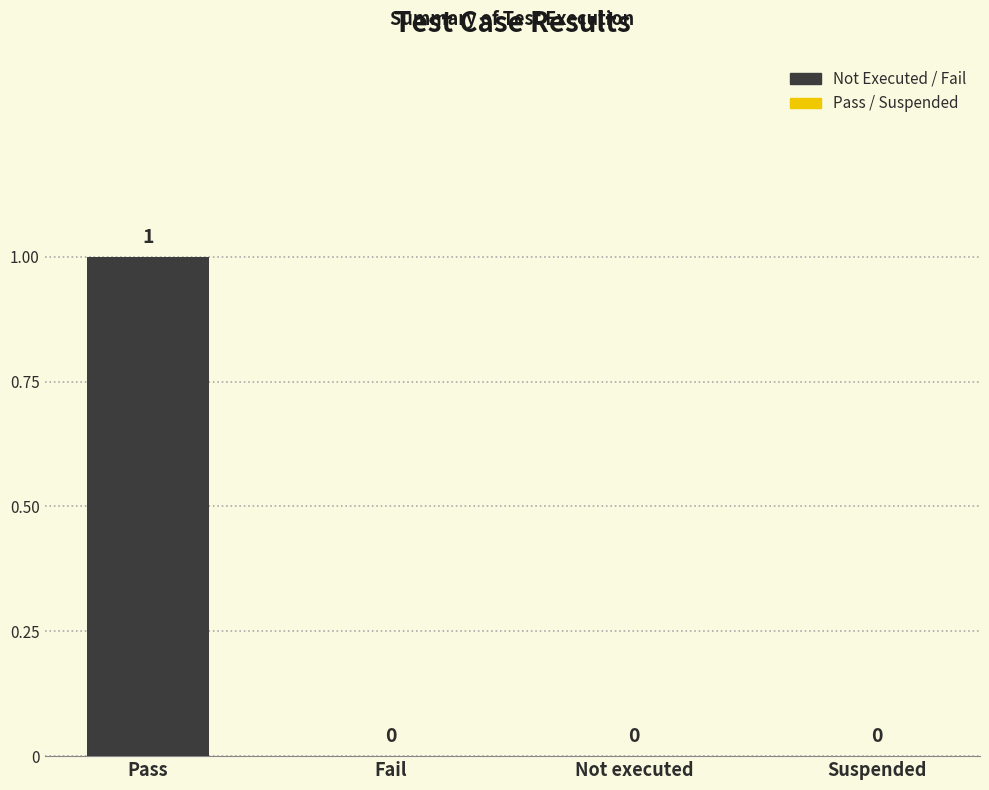

Count the number of values greater than 0.

1